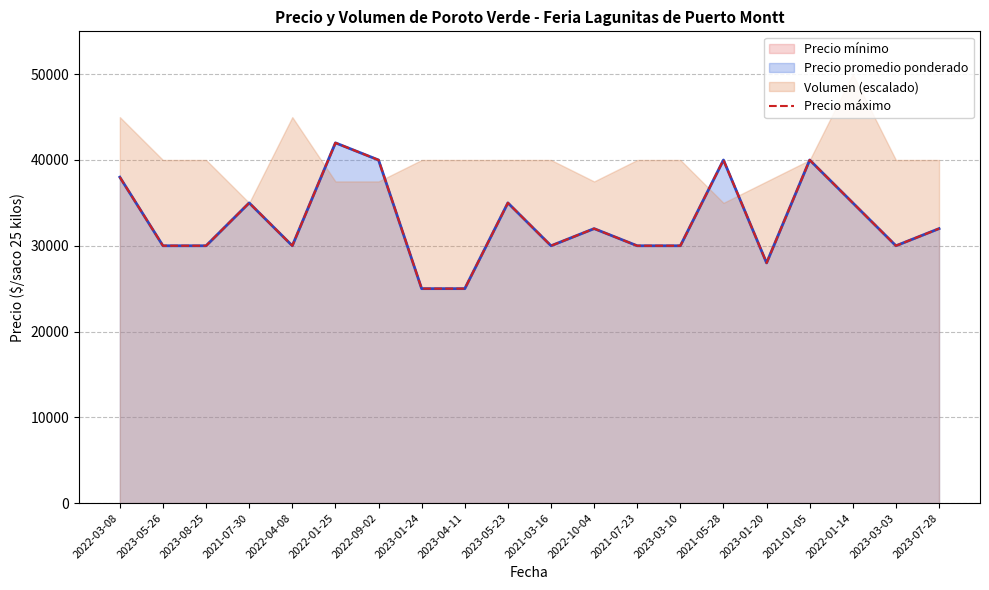

At which label does the data first exceed 32000?

2022-03-08